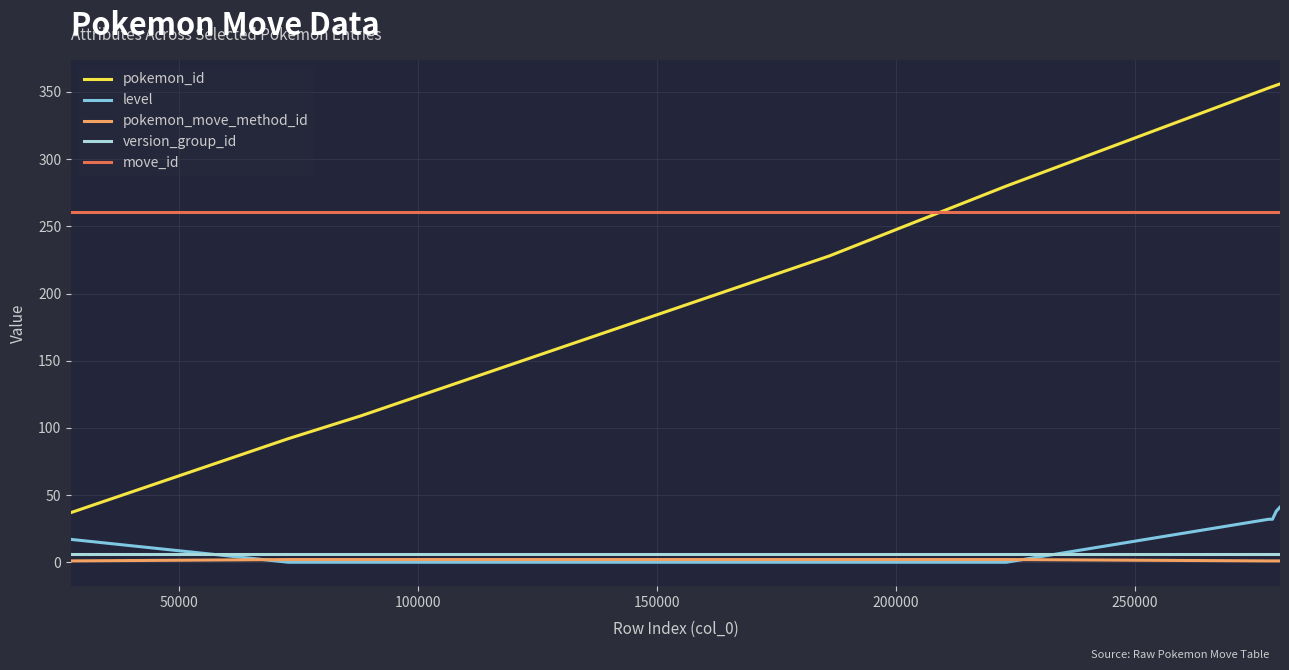

Which series has the widest spread of values?

pokemon_id